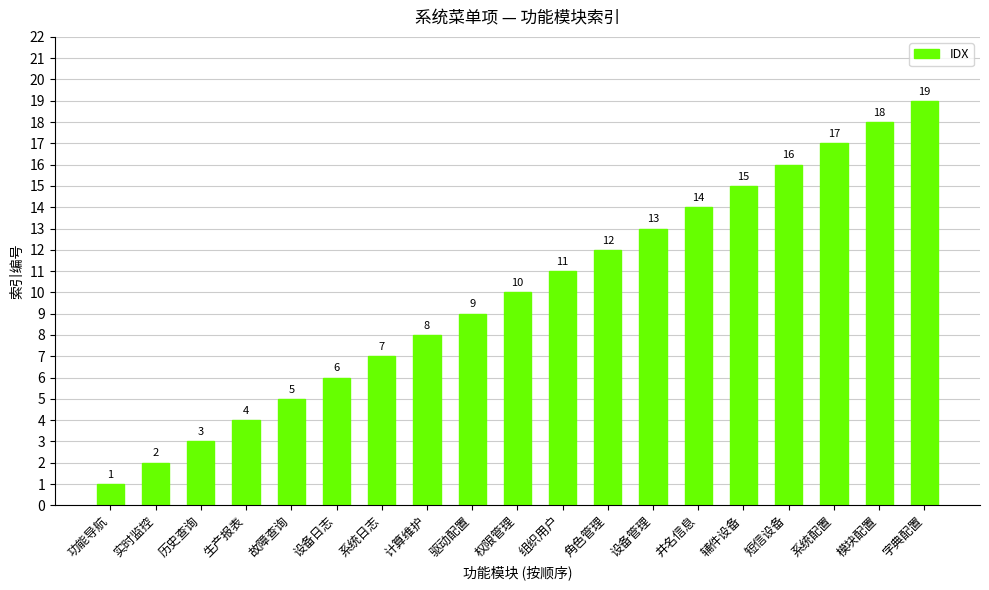

How many values are below 10?

9